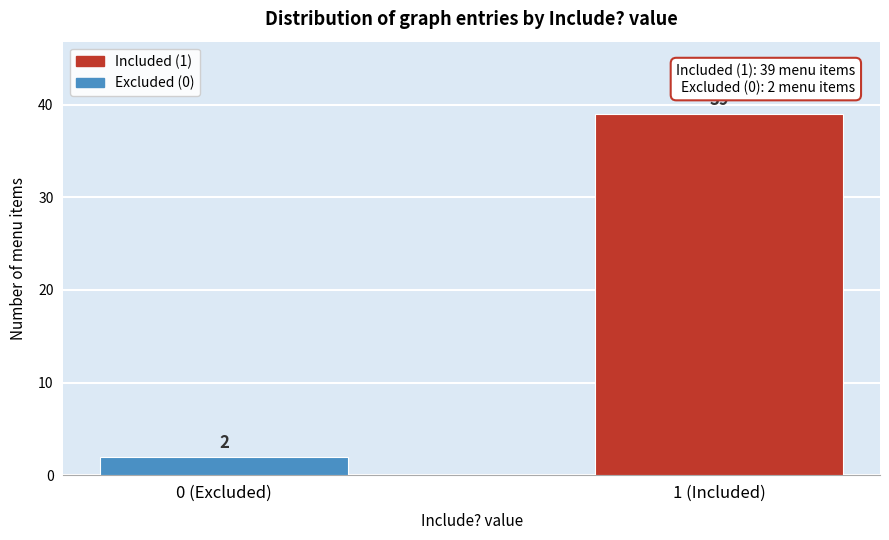

Reading right to left, what are all the values shown in this chart?

1 (Included)=39	0 (Excluded)=2